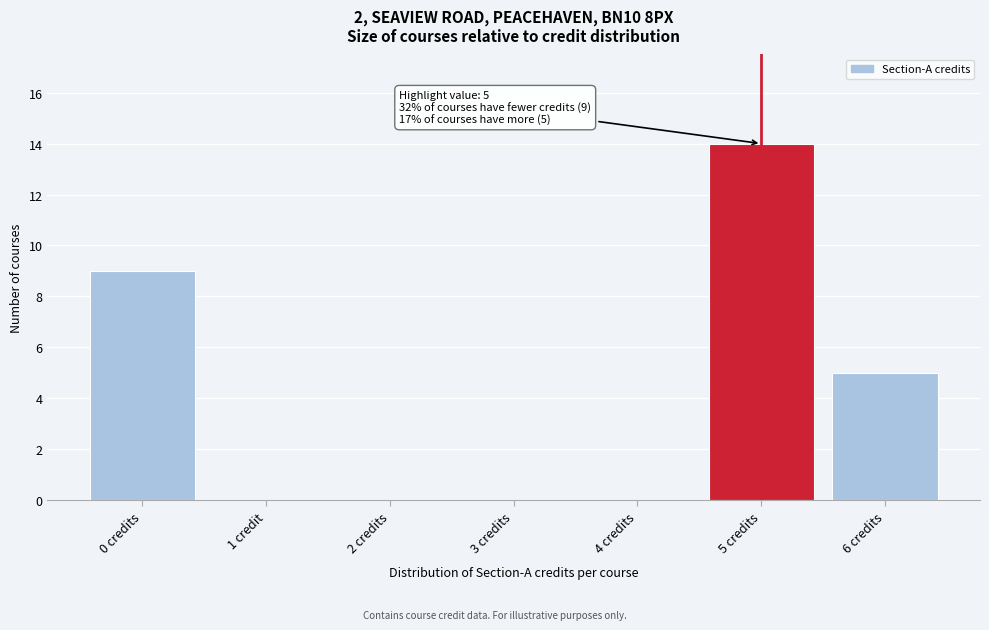

Reading left to right, list all the values displayed in this chart.

0 credits=9	1 credit=0	2 credits=0	3 credits=0	4 credits=0	5 credits=14	6 credits=5